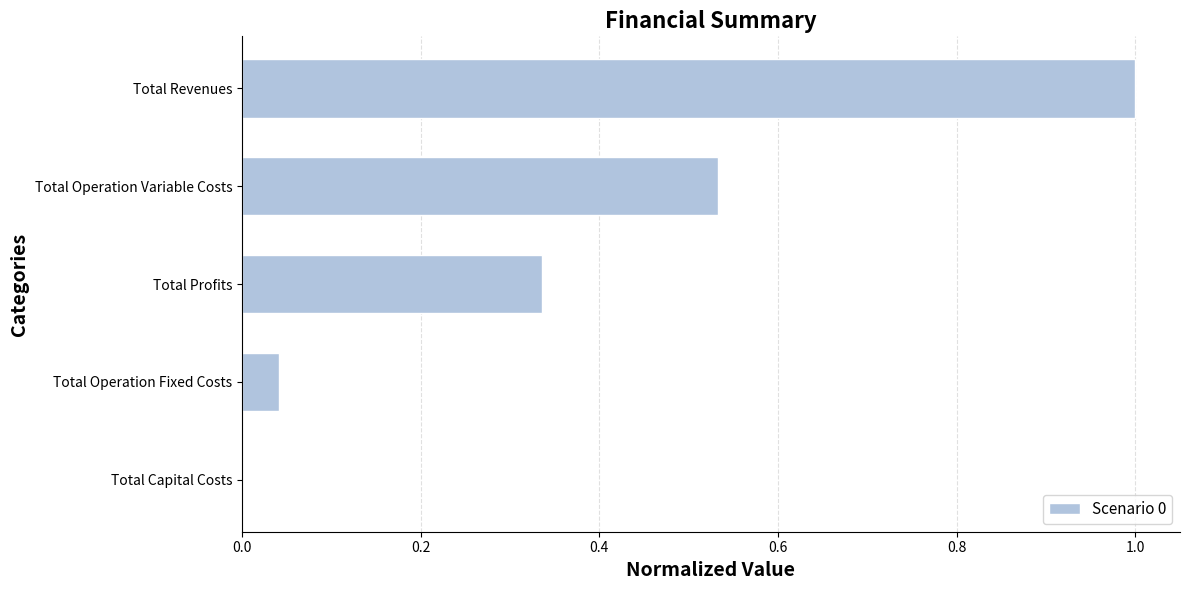

Which category has the highest value across all series?

Total Revenues